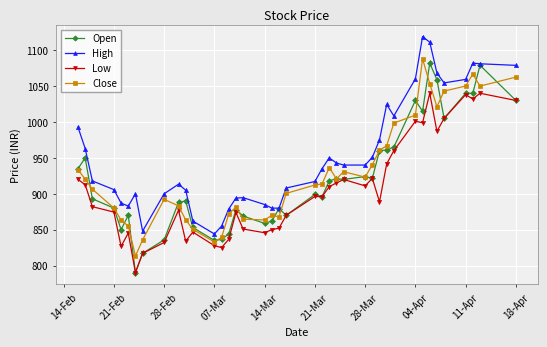

What is the value of the Close point at the 4th from the left?

880.1